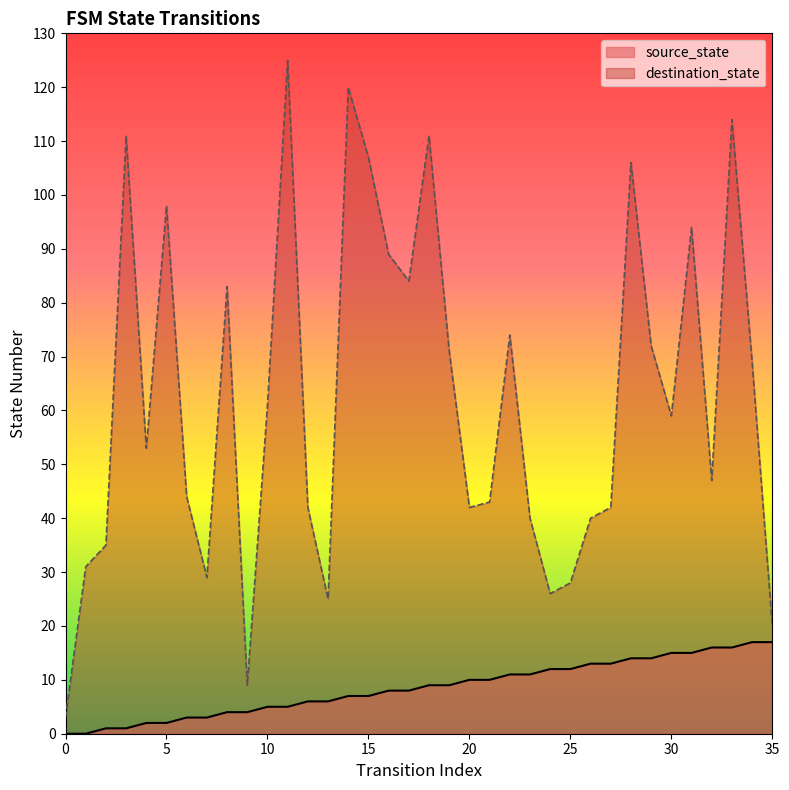

True or false: source_state has more than 1 interior local peaks.

False